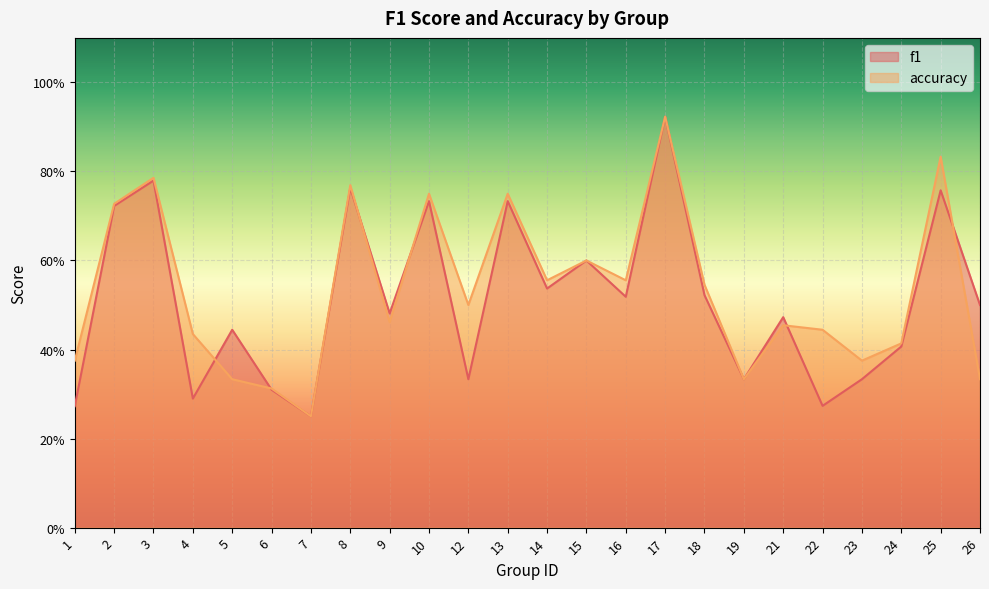

The f1 series shows 0.3 at 22. True or false?

True